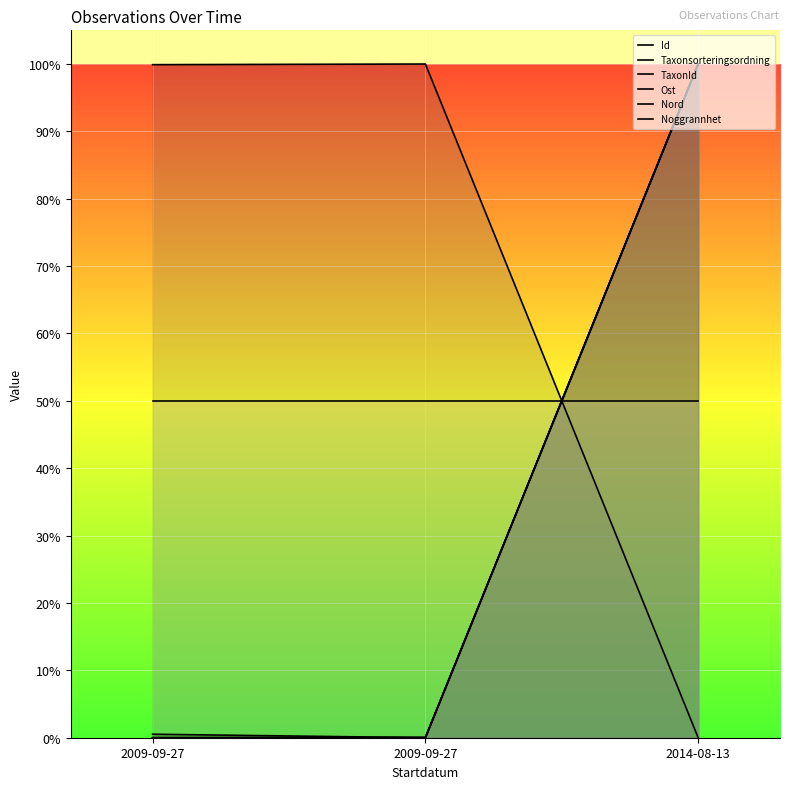

Between 2009-09-27 and 2014-08-13, which series saw the biggest shift?

Id